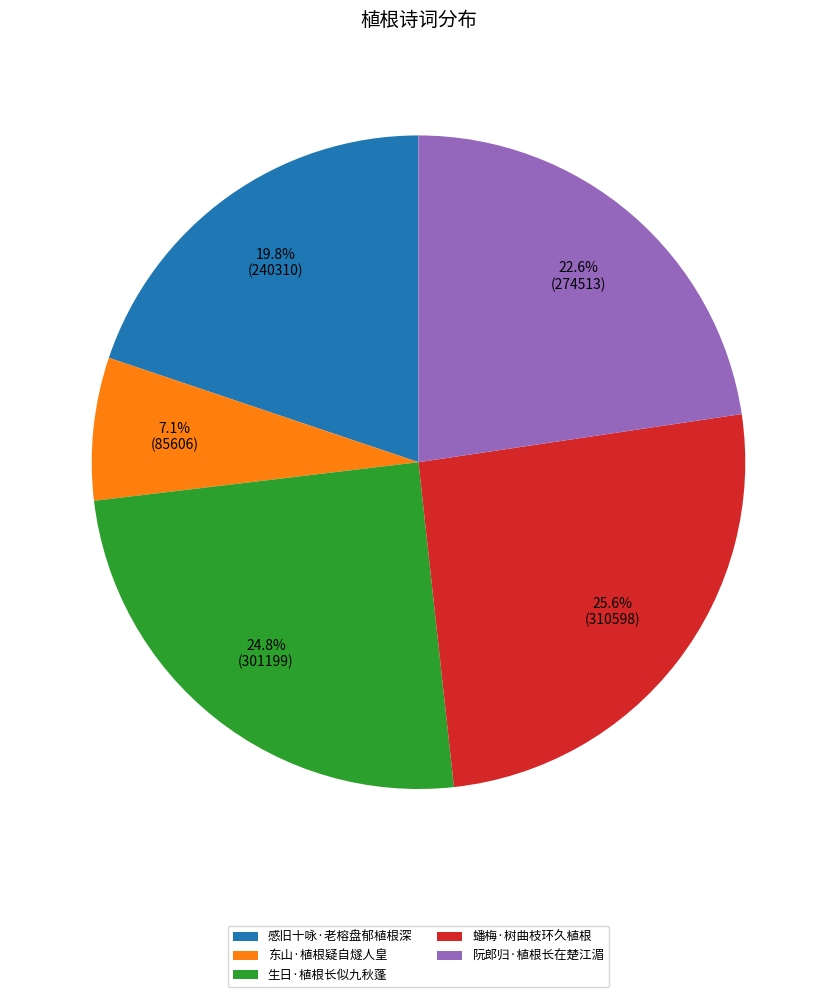

Rank the categories by value from lowest to highest.

东山·植根疑自燧人皇, 感旧十咏·老榕盘郁植根深, 阮郎归·植根长在楚江湄, 生日·植根长似九秋蓬, 蟠梅·树曲枝环久植根